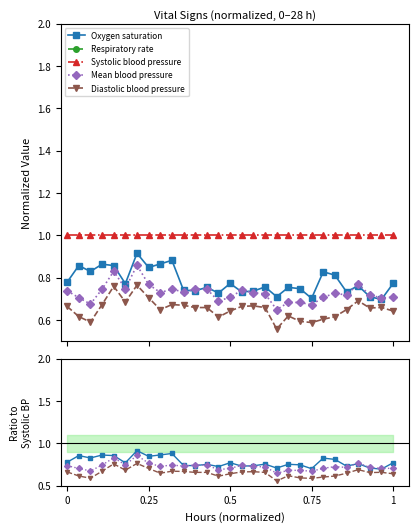

What is the value of the Respiratory rate point at the 13th from the left?

0.2